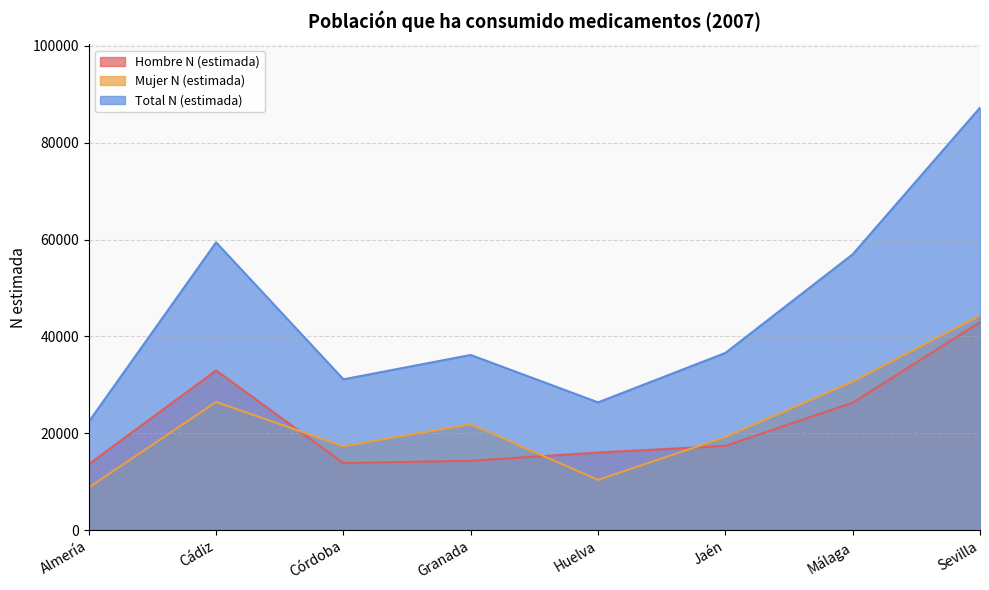

Which label corresponds to the largest value in the chart?

Sevilla